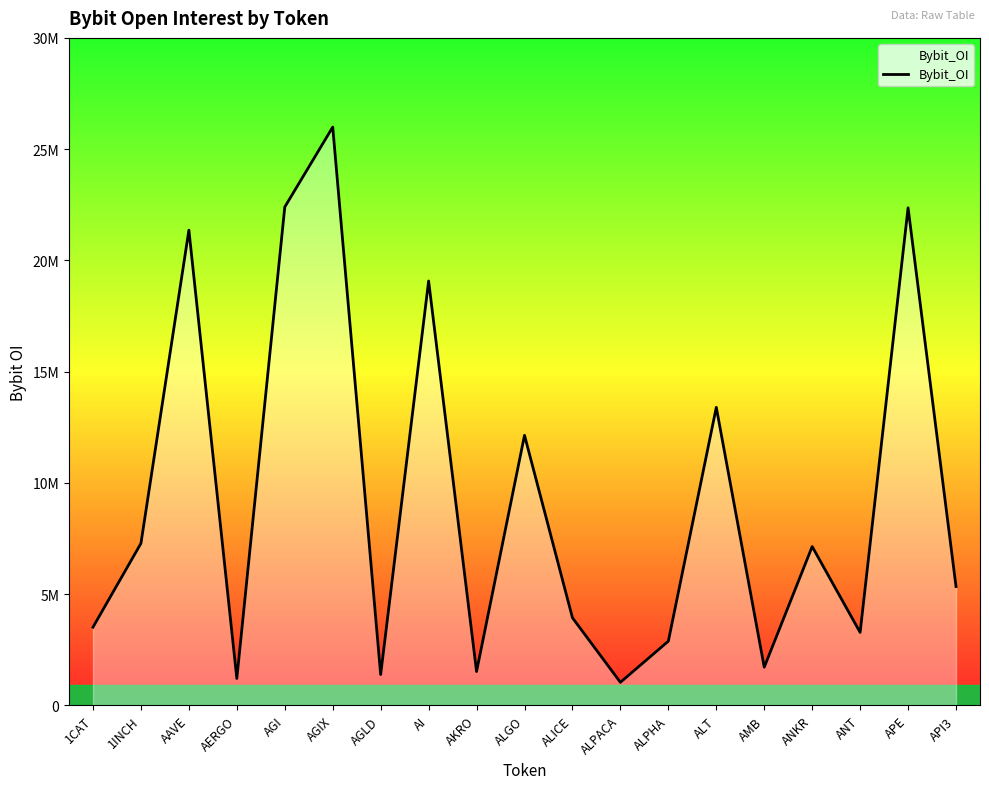

Is this an area chart (filled region under the line)?

Yes